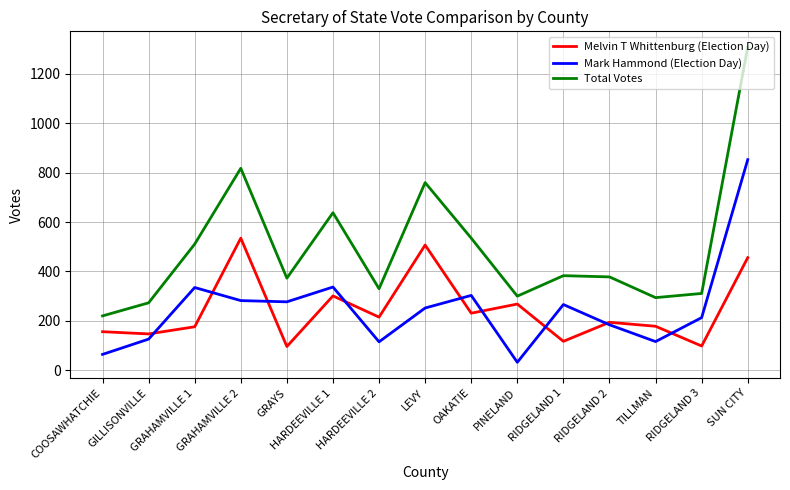

The Mark Hammond (Election Day) series shows 252 at LEVY. True or false?

True